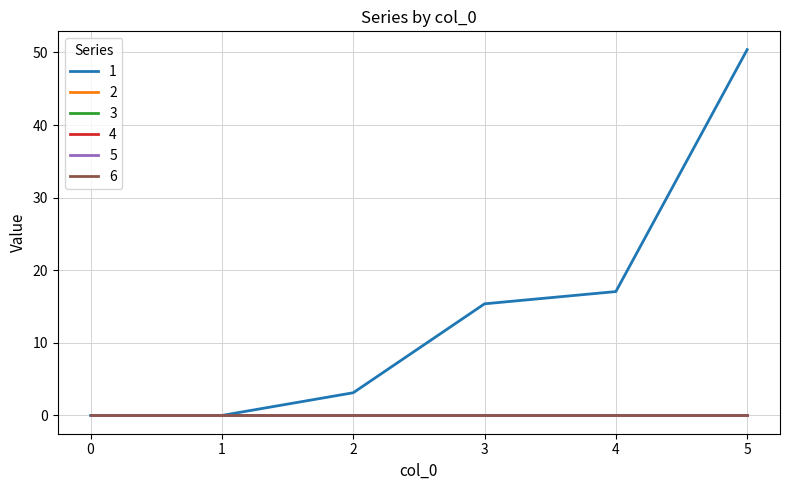

Does the chart have visible grid lines?

Yes